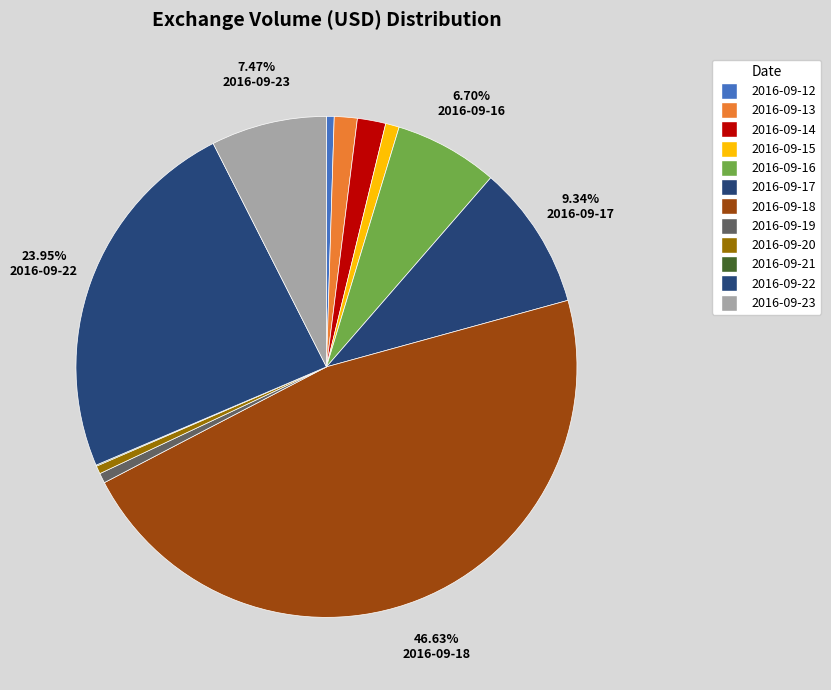

Between 2016-09-23 and 2016-09-13, which is larger?

2016-09-23